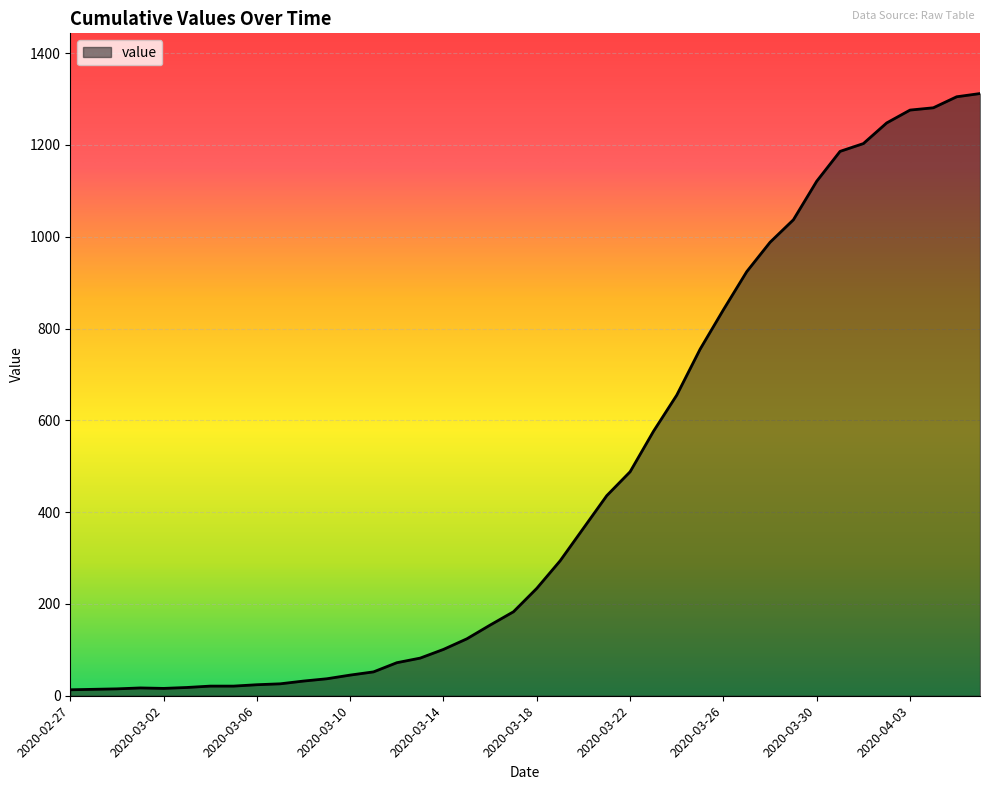

What is the average value?

465